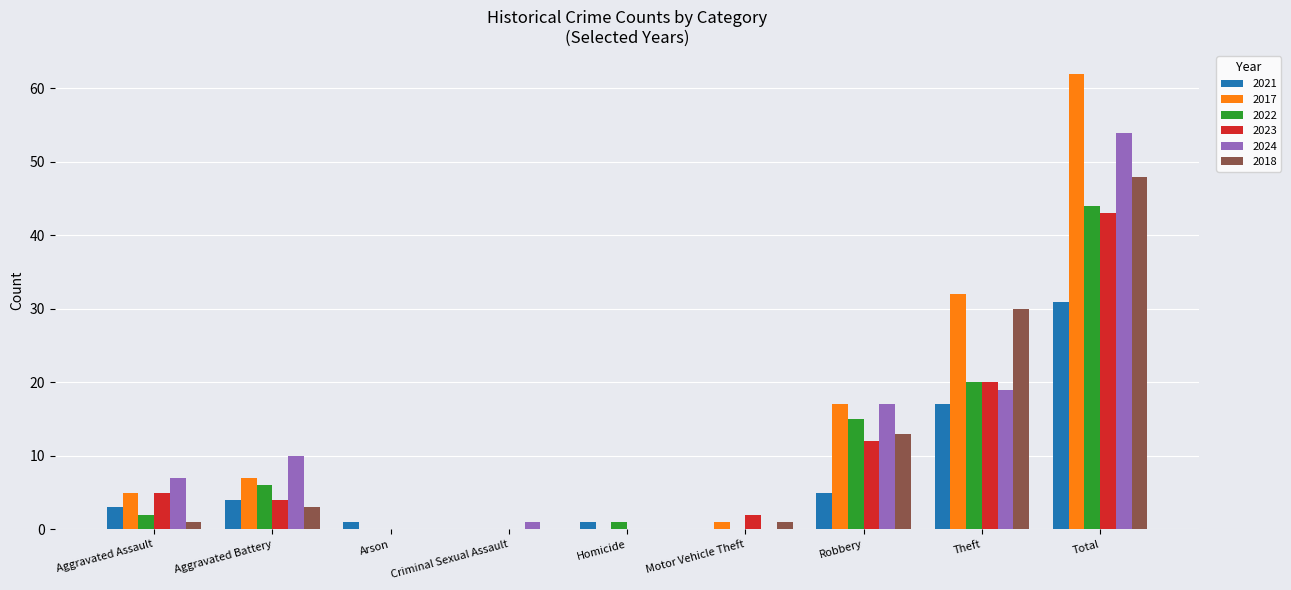

What is the approximate value of 2024 at Aggravated Battery?

10